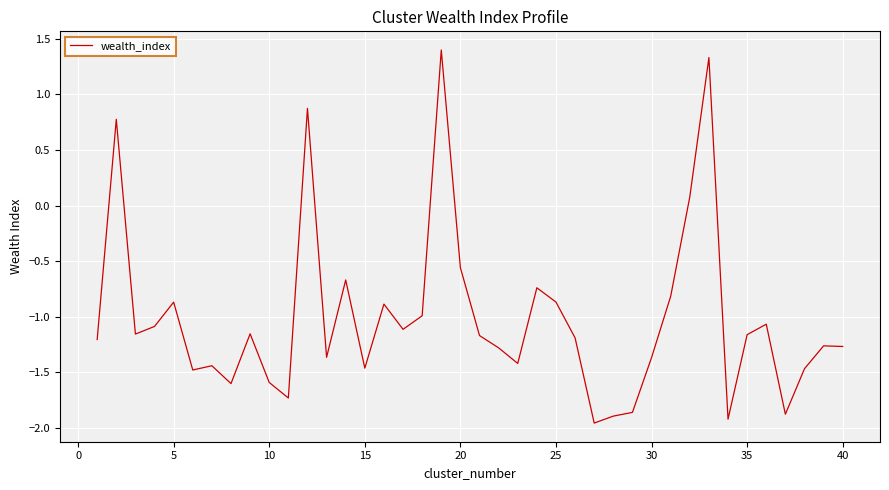

True or false: the data has more than 2 interior local peaks.

True